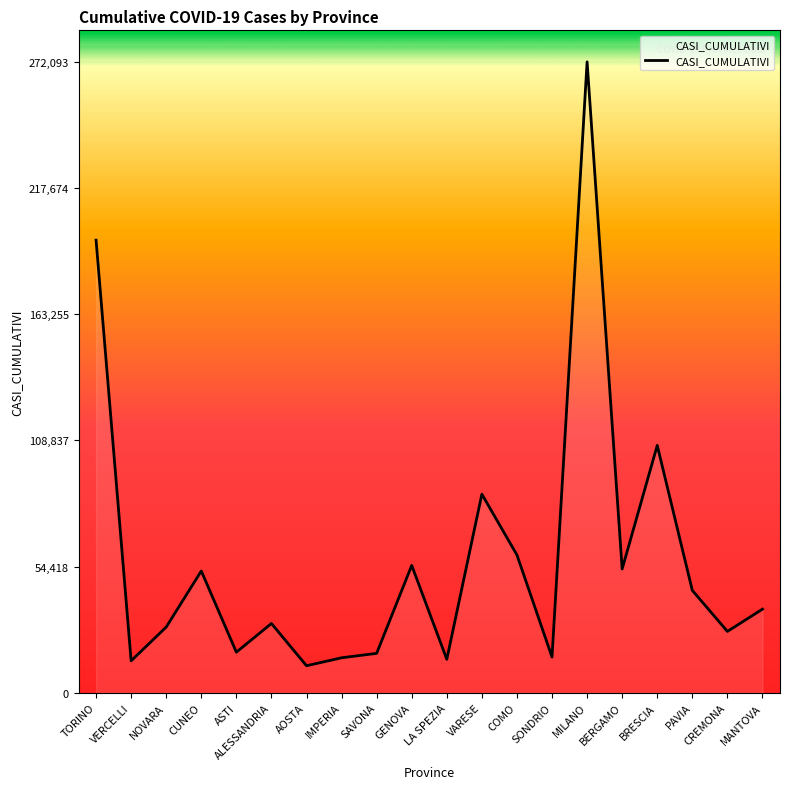

What is the difference between the values at CREMONA and VARESE?

59186